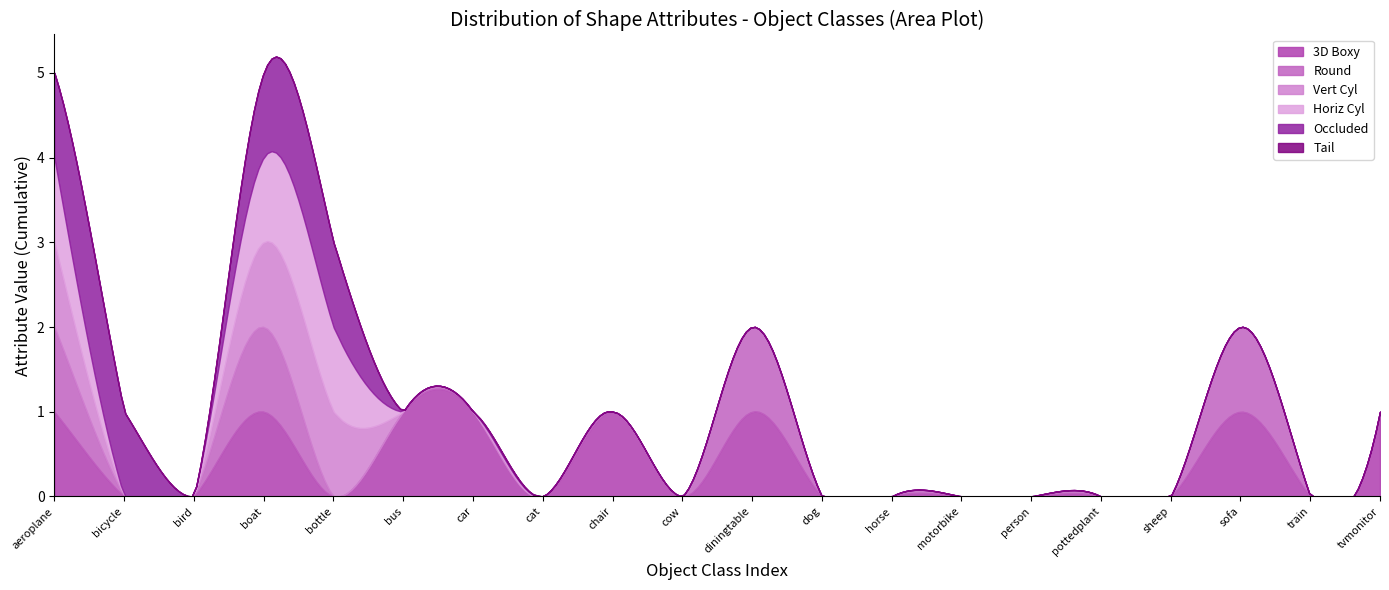

What is the label of the 8th point from the left?

cat